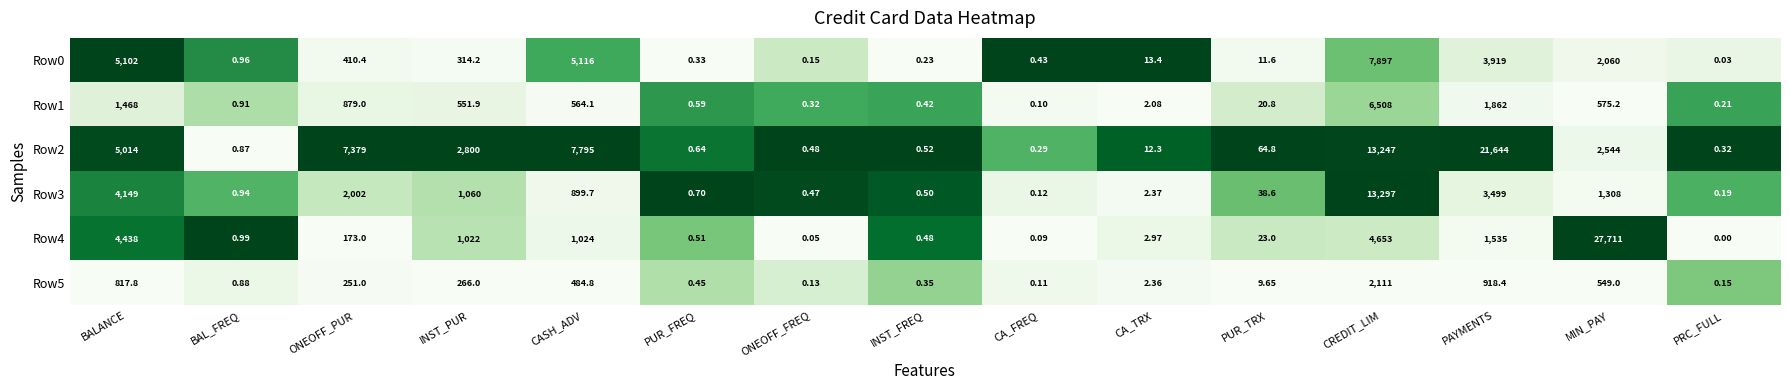

How many data points in Row3 are less than 38?

7